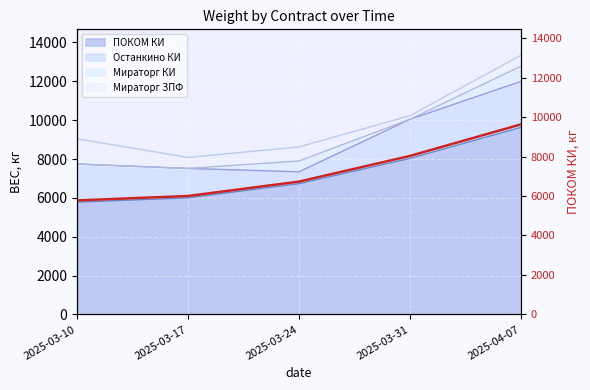

Reading right to left, what are all the values shown in this chart?

9630	8030	6730	6000	5777